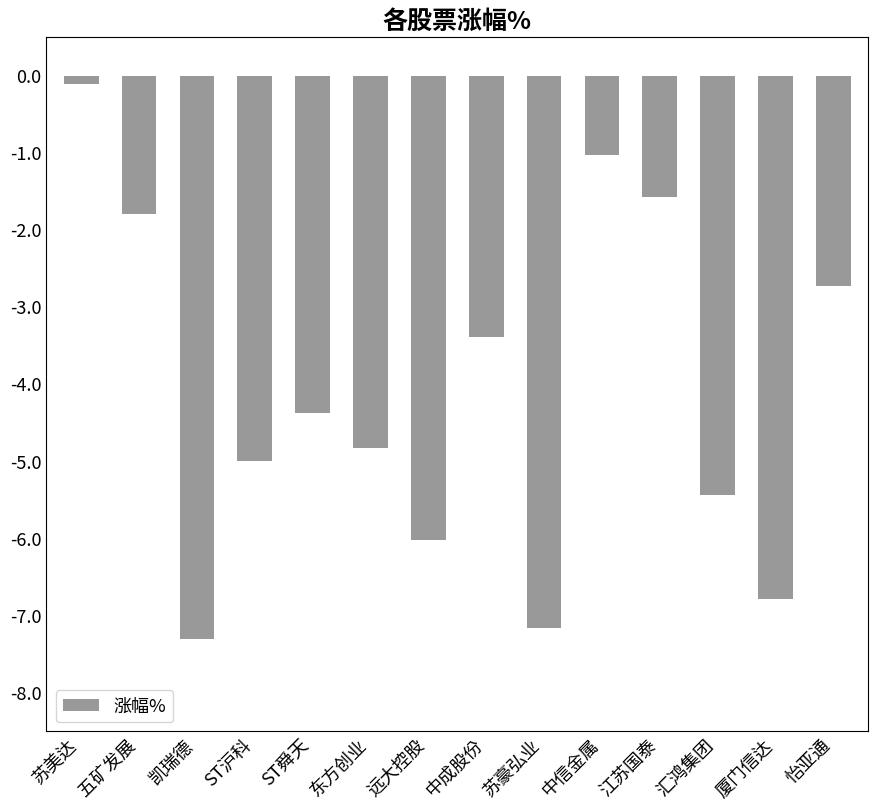

The value at 中信金属 is -1.0. True or false?

True